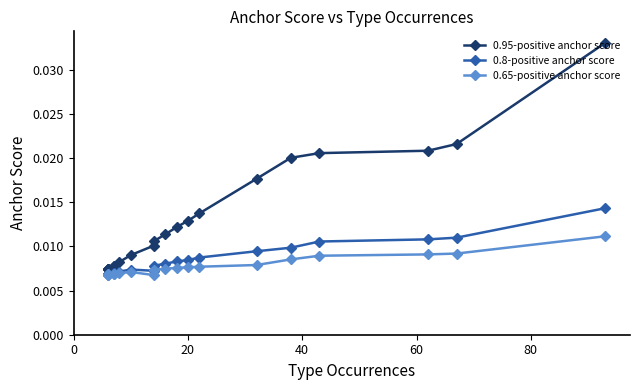

Rank the series by their maximum value, from highest to lowest.

0.95-positive anchor score, 0.8-positive anchor score, 0.65-positive anchor score